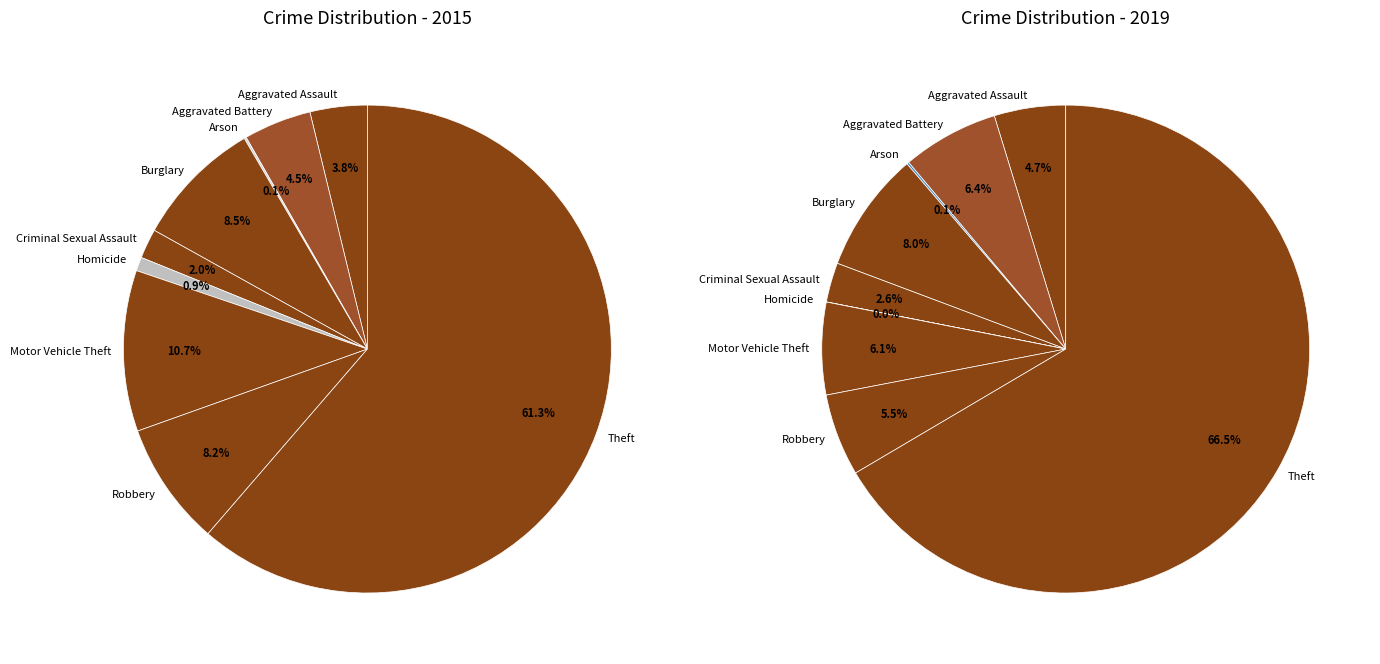

The 7 slice represents 1% of the pie. True or false?

False